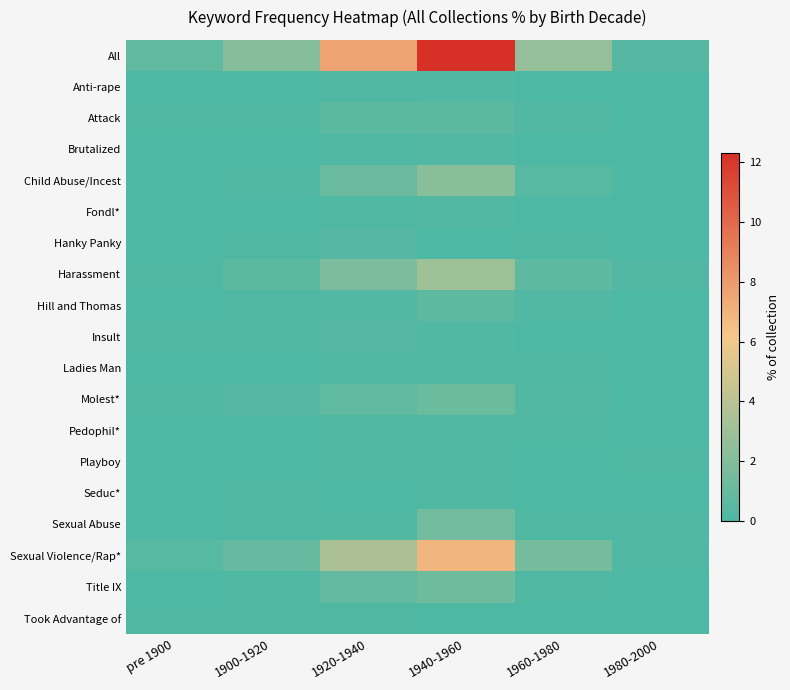

What is the difference between the highest and lowest values at 1960-1980?

2.6